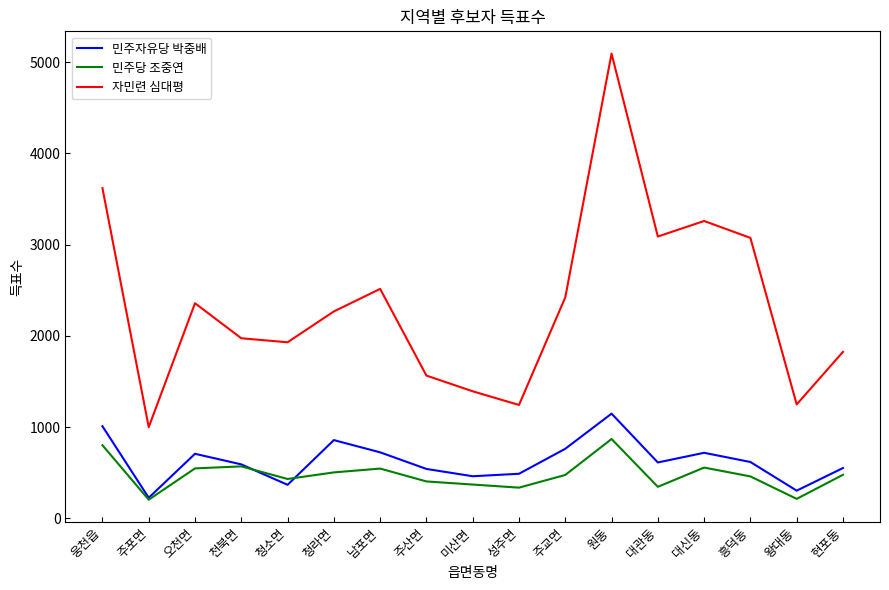

Does the chart have visible grid lines?

No